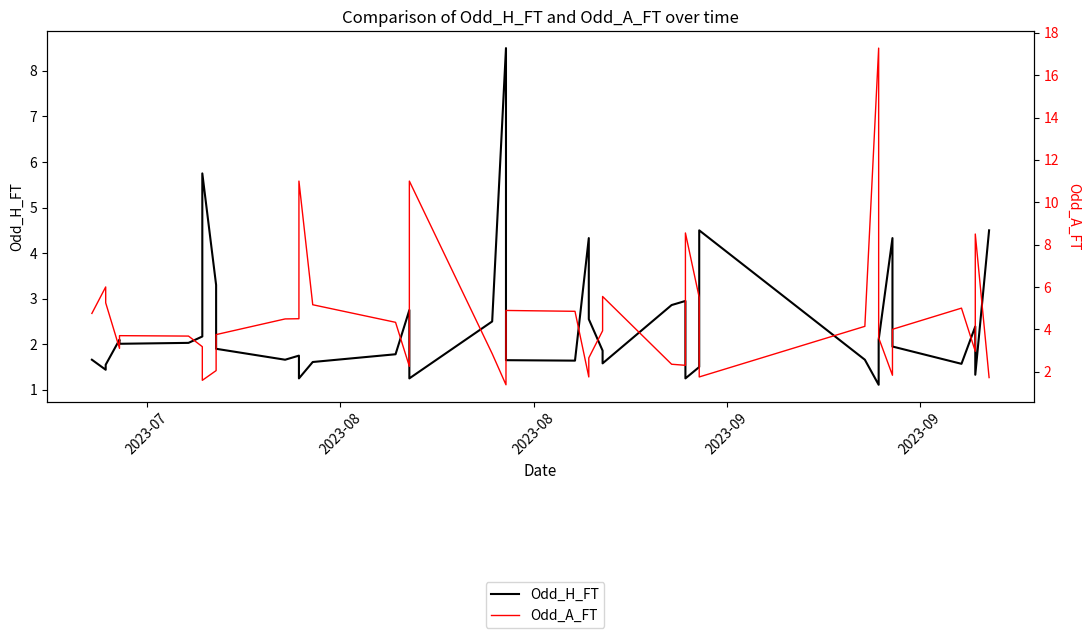

What is the maximum value for Odd_A_FT?

17.3